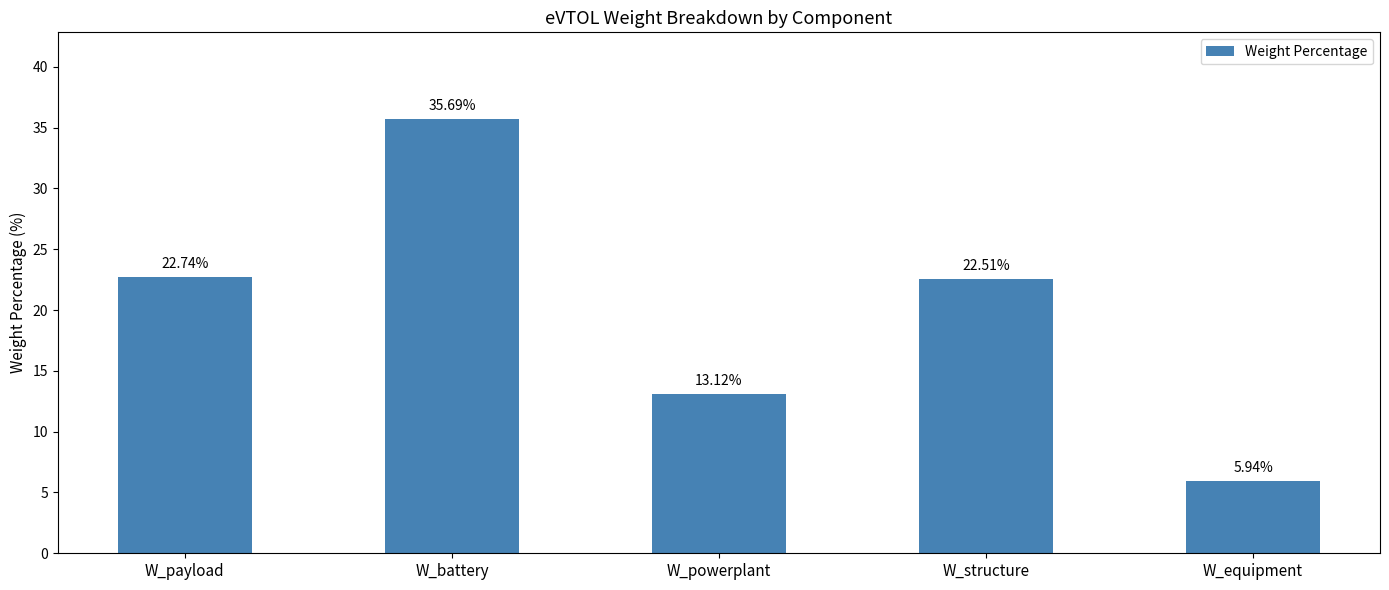

What is the label of the 1st bar from the left?

W_payload